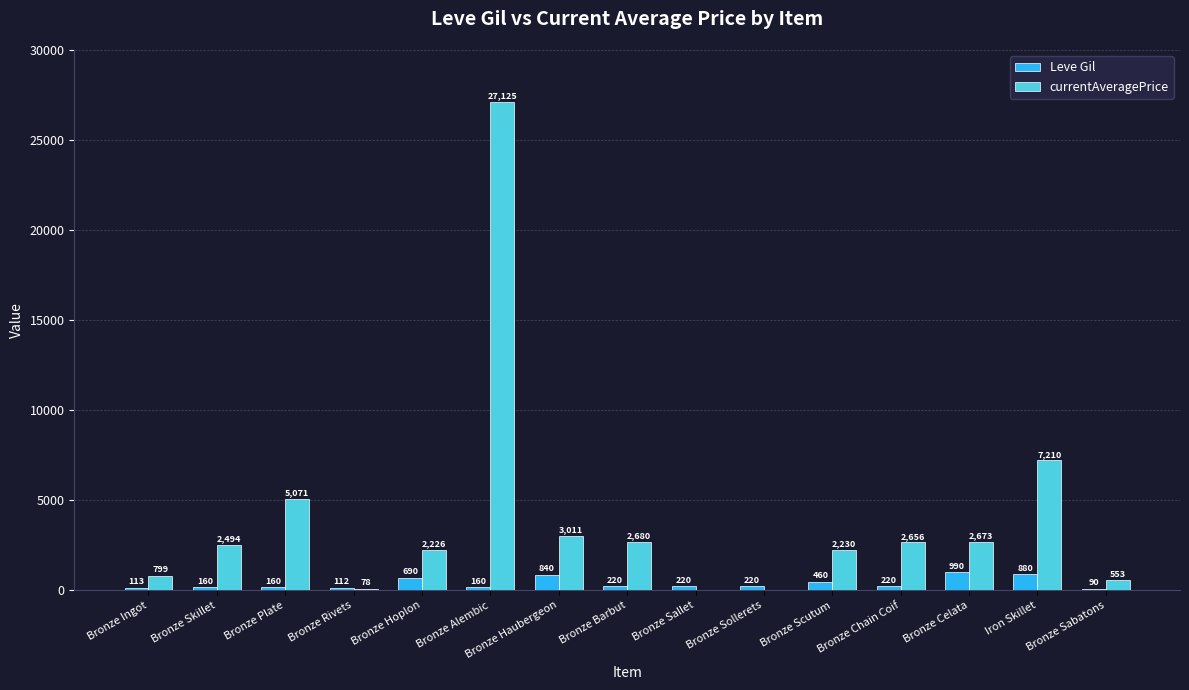

What is the maximum value for Leve Gil?

990.0